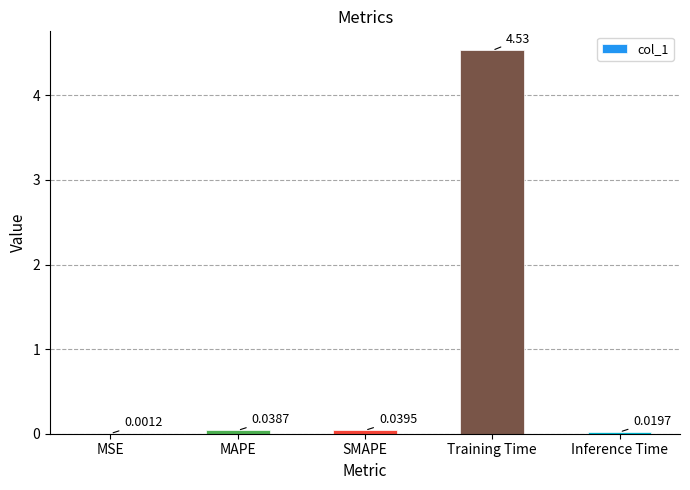

What is the sum of all values?

4.6